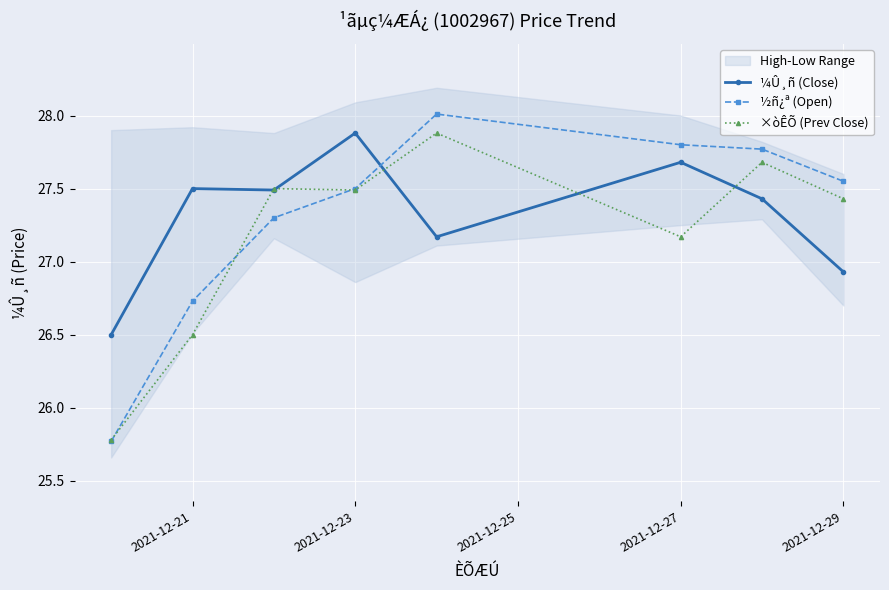

At how many categories does at least one series exceed 25?

8